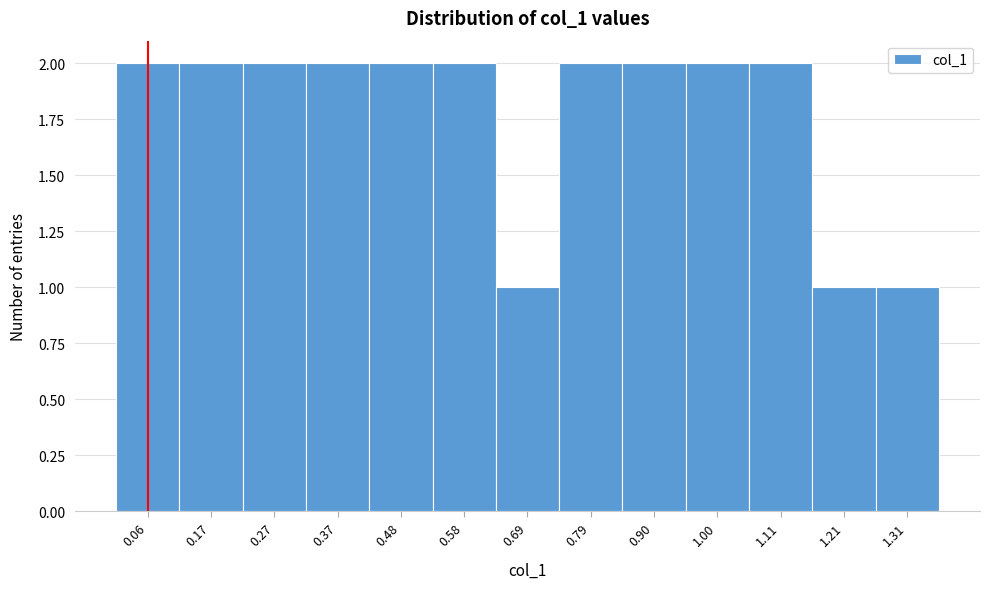

Reading left to right, what are all the values shown in this chart?

0.06=2	0.17=2	0.27=2	0.37=2	0.48=2	0.58=2	0.69=1	0.79=2	0.90=2	1.00=2	1.11=2	1.21=1	1.31=1